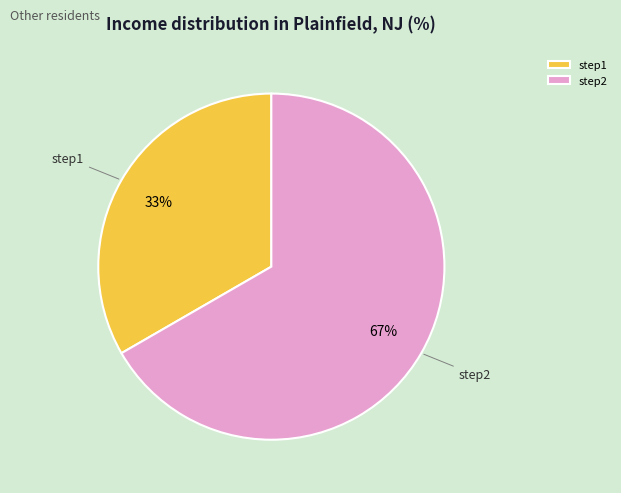

Combined, do step2 and step1 account for over 50%?

Yes